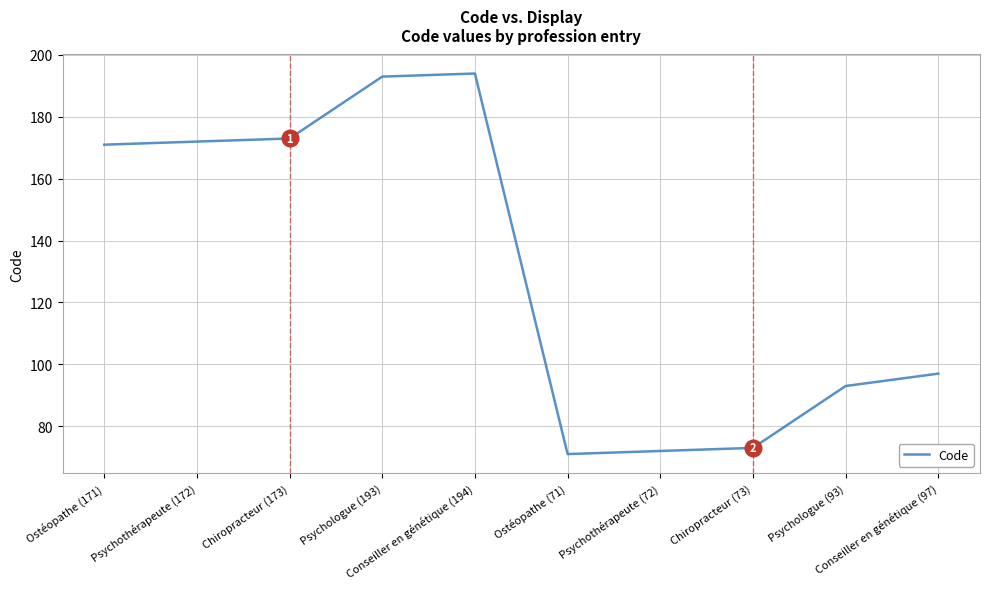

Reading left to right, extract all data points from this chart.

Ostéopathe (171)=171	Psychothérapeute (172)=172	Chiropracteur (173)=173	Psychologue (193)=193	Conseiller en génétique (194)=194	Ostéopathe (71)=71	Psychothérapeute (72)=72	Chiropracteur (73)=73	Psychologue (93)=93	Conseiller en génétique (97)=97